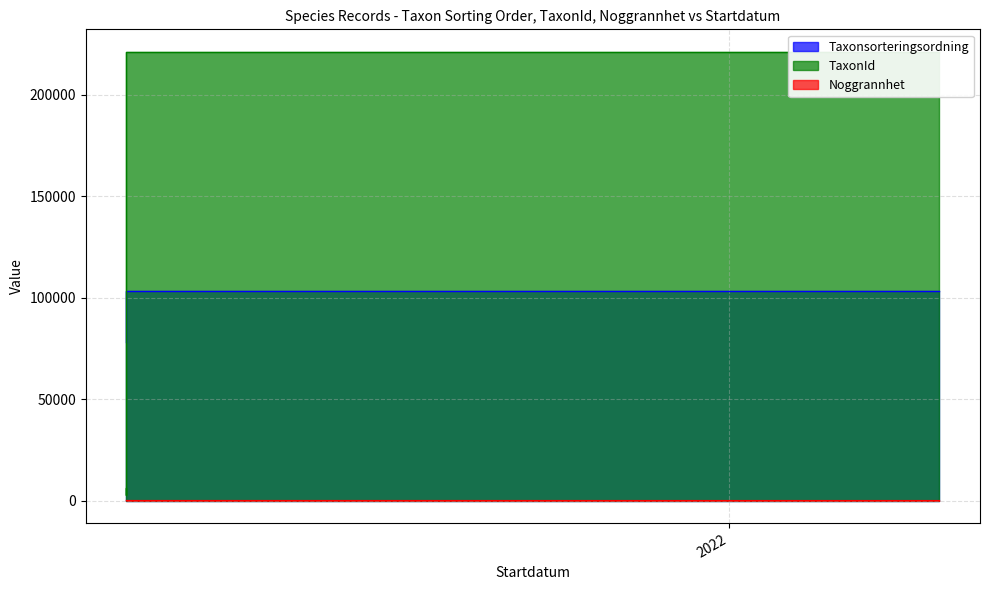

Does the chart display data point markers on the line(s)?

No